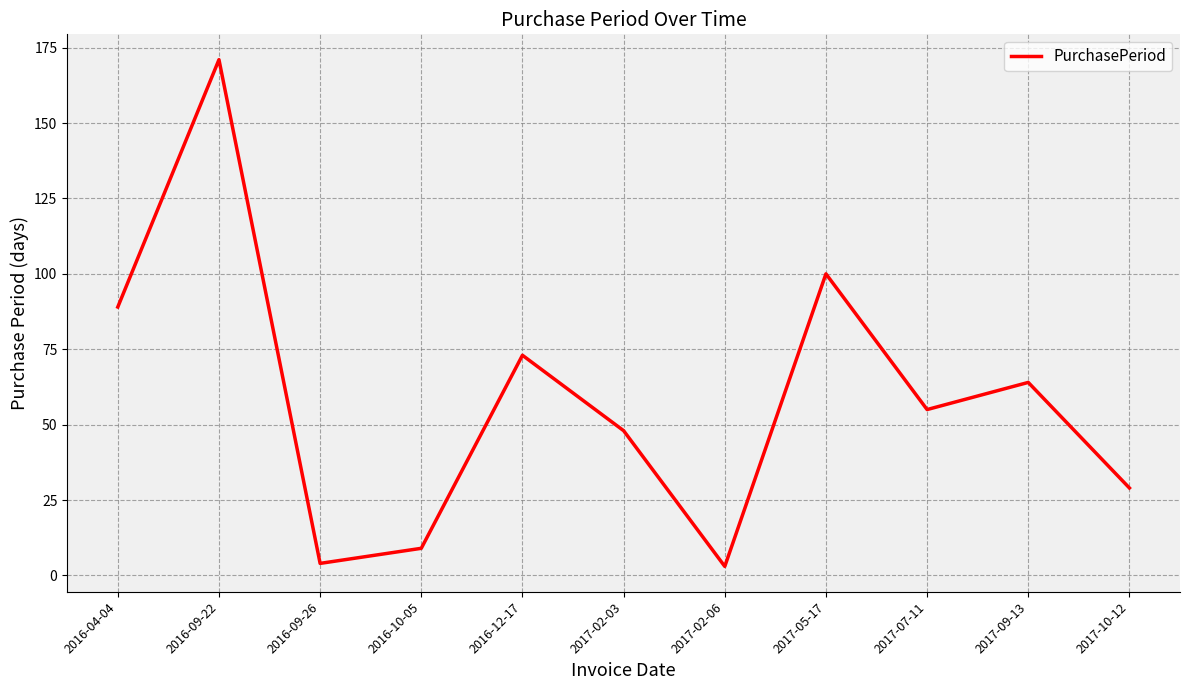

Which has a higher value, 2017-10-12 or 2017-02-06?

2017-10-12